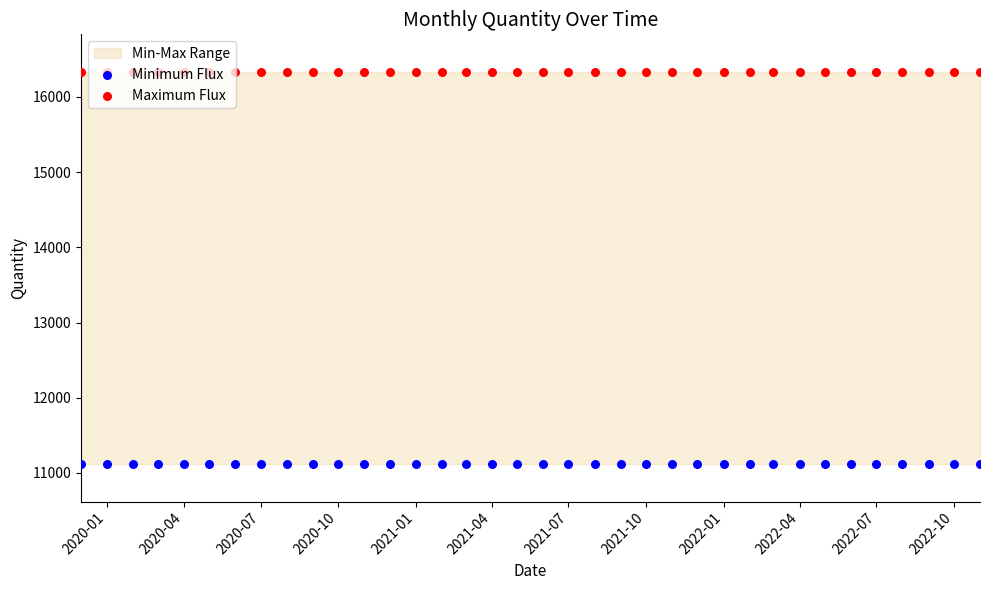

Is the value of Maximum Flux at 2020-07 greater than the value of Minimum Flux at 21?

Yes